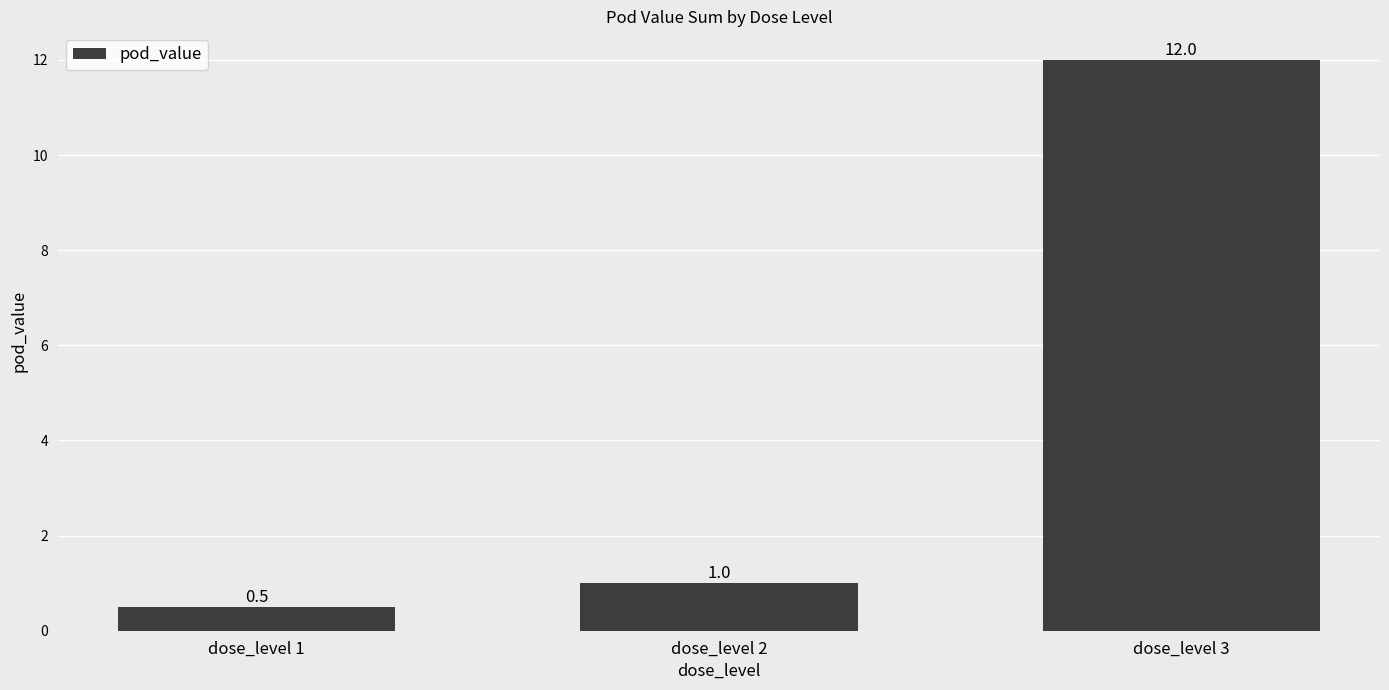

Rank the categories by value from lowest to highest.

dose_level 1, dose_level 2, dose_level 3